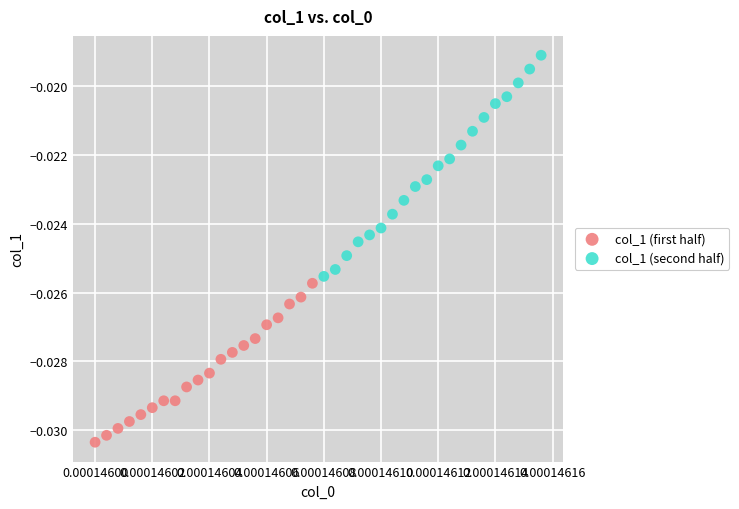

Which series reaches the maximum Y coordinate?

col_1 (second half)